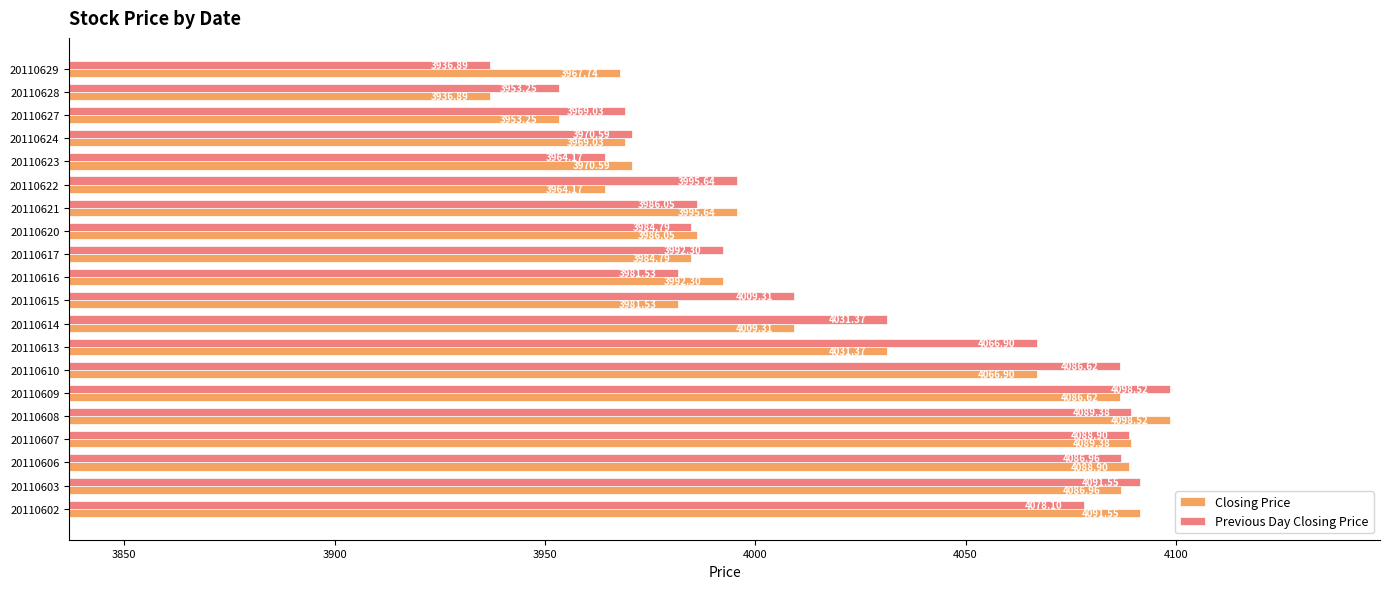

List the labels in order of Closing Price value, largest first.

20110608, 20110602, 20110607, 20110606, 20110603, 20110609, 20110610, 20110613, 20110614, 20110621, 20110616, 20110620, 20110617, 20110615, 20110623, 20110624, 20110629, 20110622, 20110627, 20110628